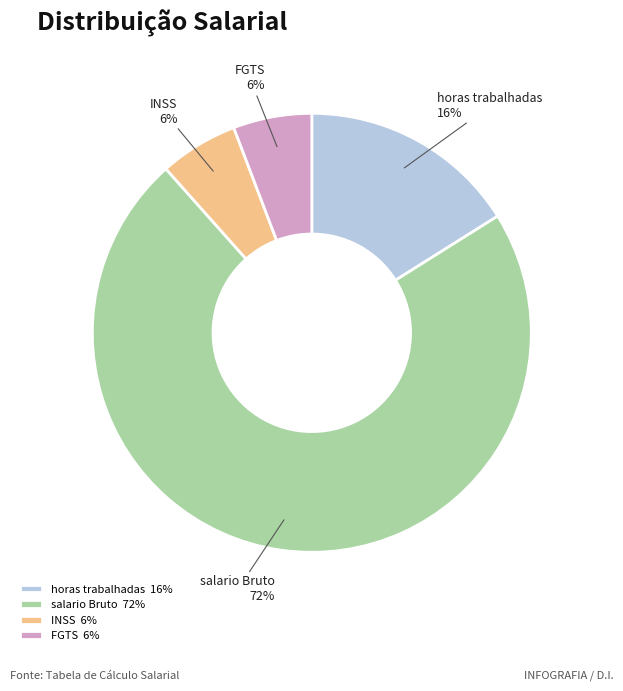

Between horas trabalhadas and salario Bruto, which is larger?

salario Bruto